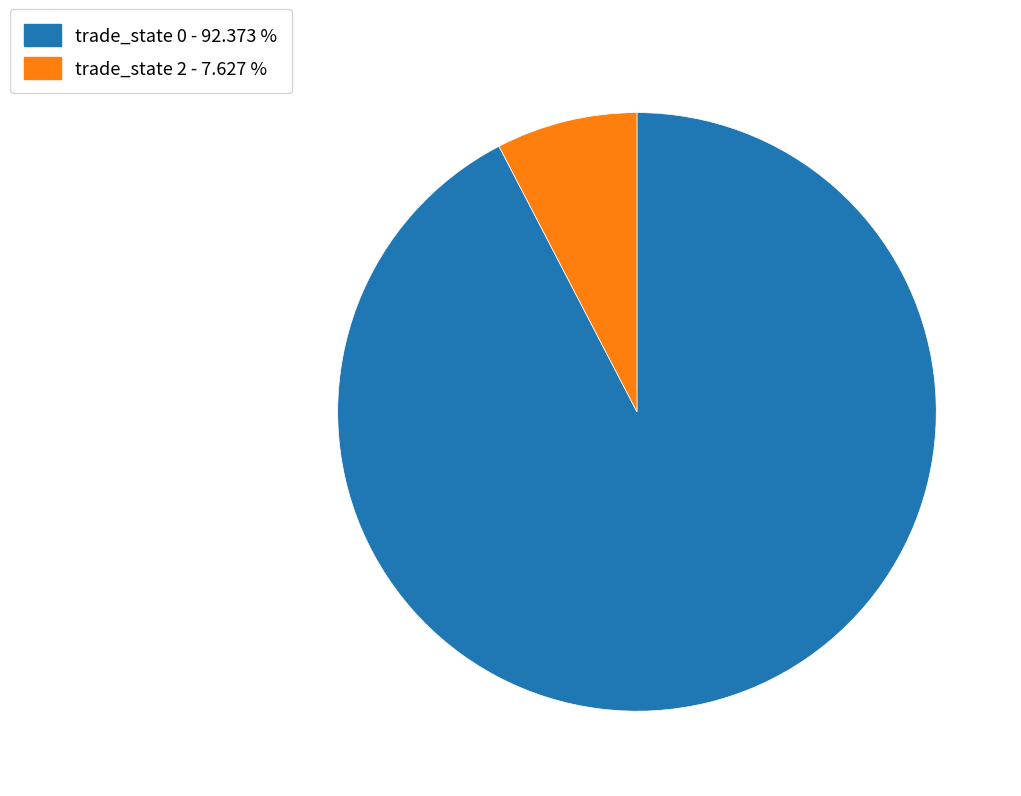

Rank the categories by value from highest to lowest.

trade_state 0 - 92.373 %, trade_state 2 - 7.627 %